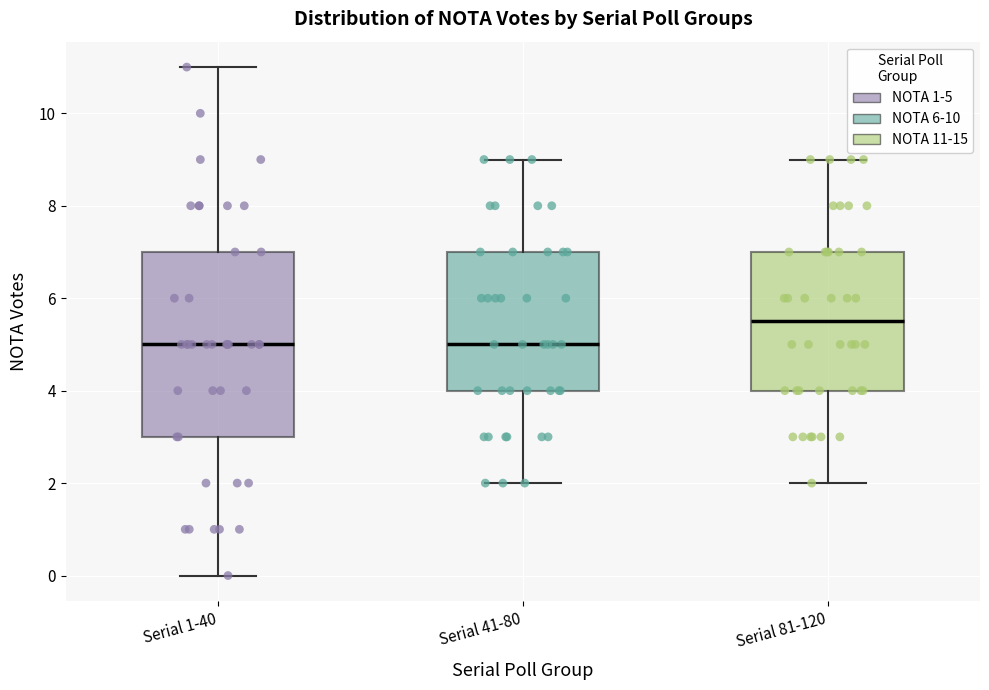

Where is the lower edge of the box for Serial 41-80 on the y-axis? The values are not printed on the chart, so give them approximately, as read against the axis.

4.0